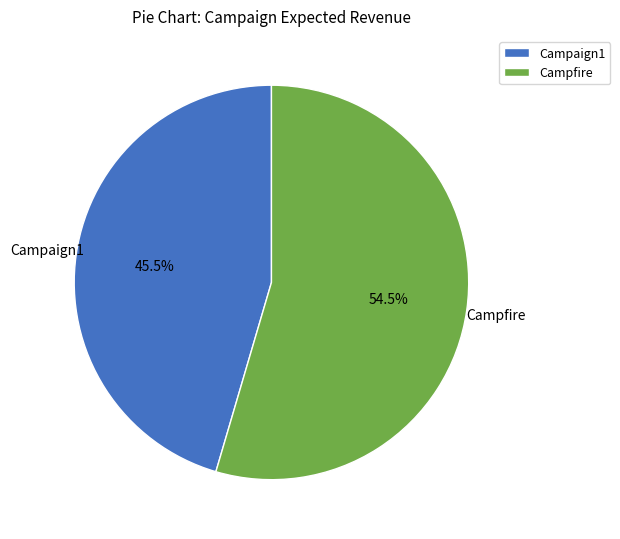

What portion of the pie excludes Campaign1?

54.5%